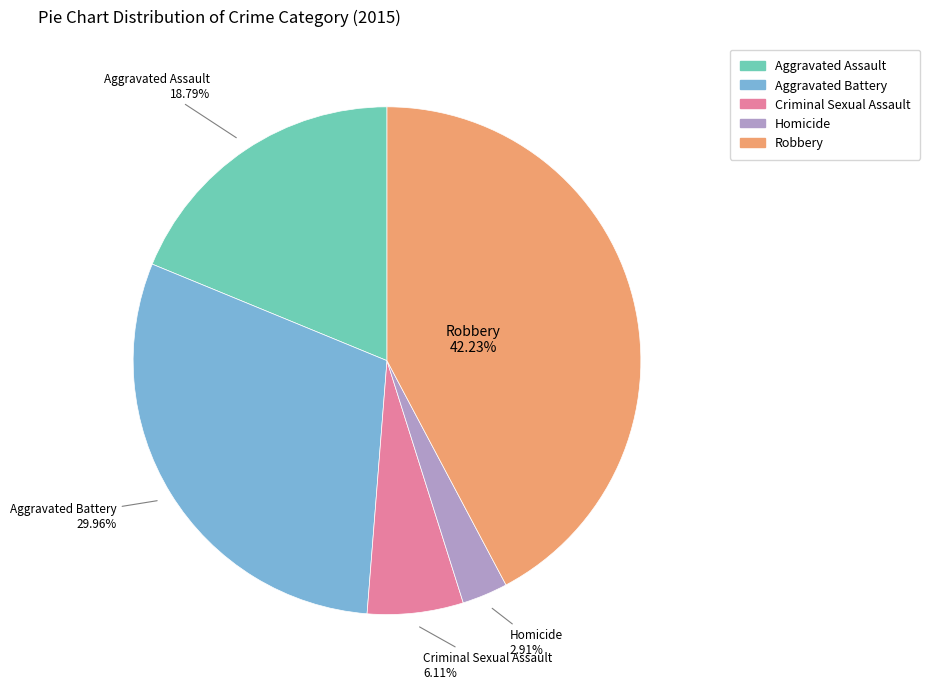

How many slices are in this pie chart?

5